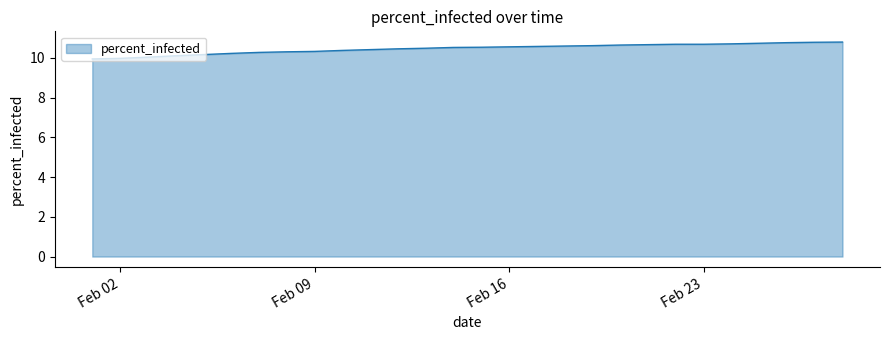

How many lines are shown in the chart?

1